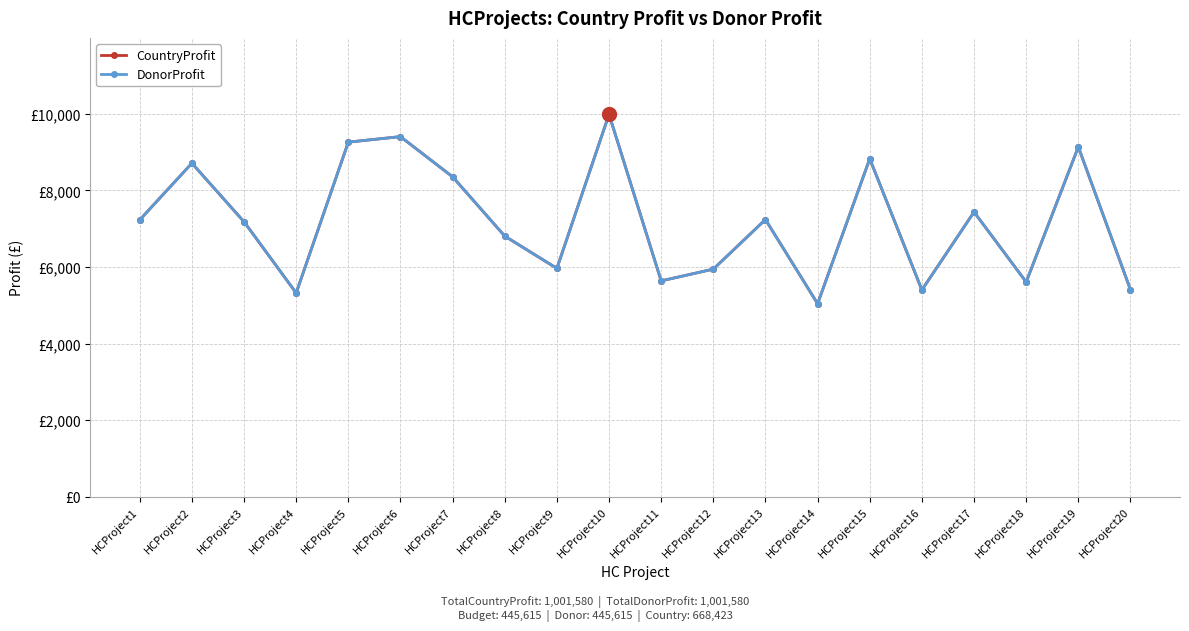

How many interior local peaks does the DonorProfit series have?

7